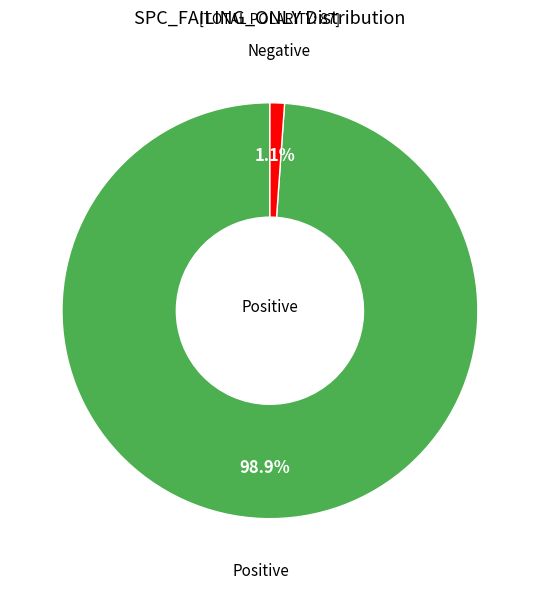

Is there any slice that represents more than half of the pie?

Yes